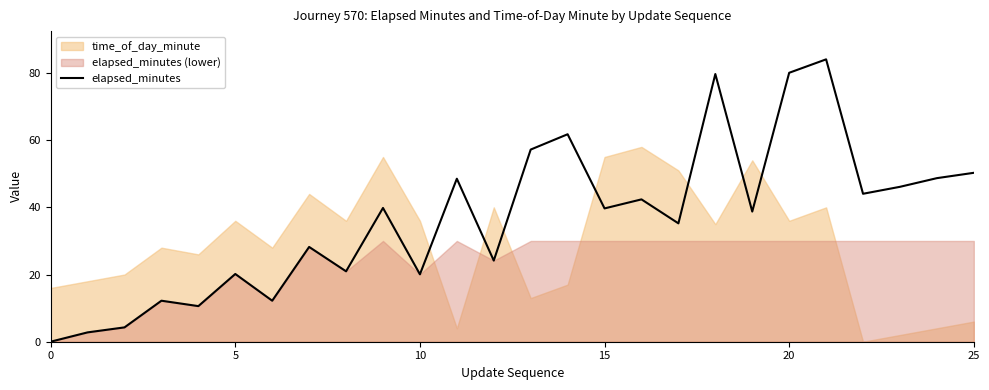

What is the label of the 10th point from the left?

9